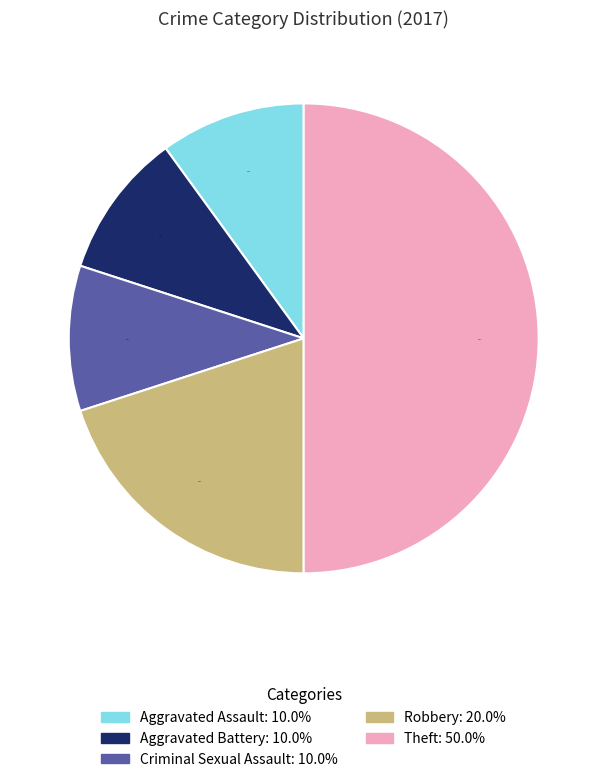

What percentage do Theft and Robbery together represent?

70.0%